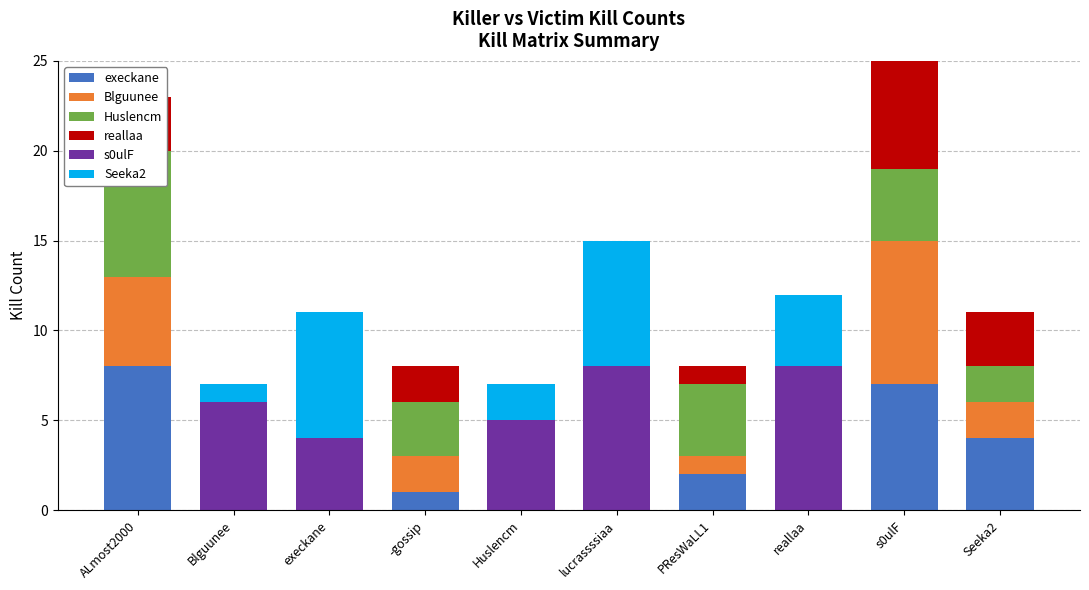

At which category is the sum across all series the highest?

s0ulF